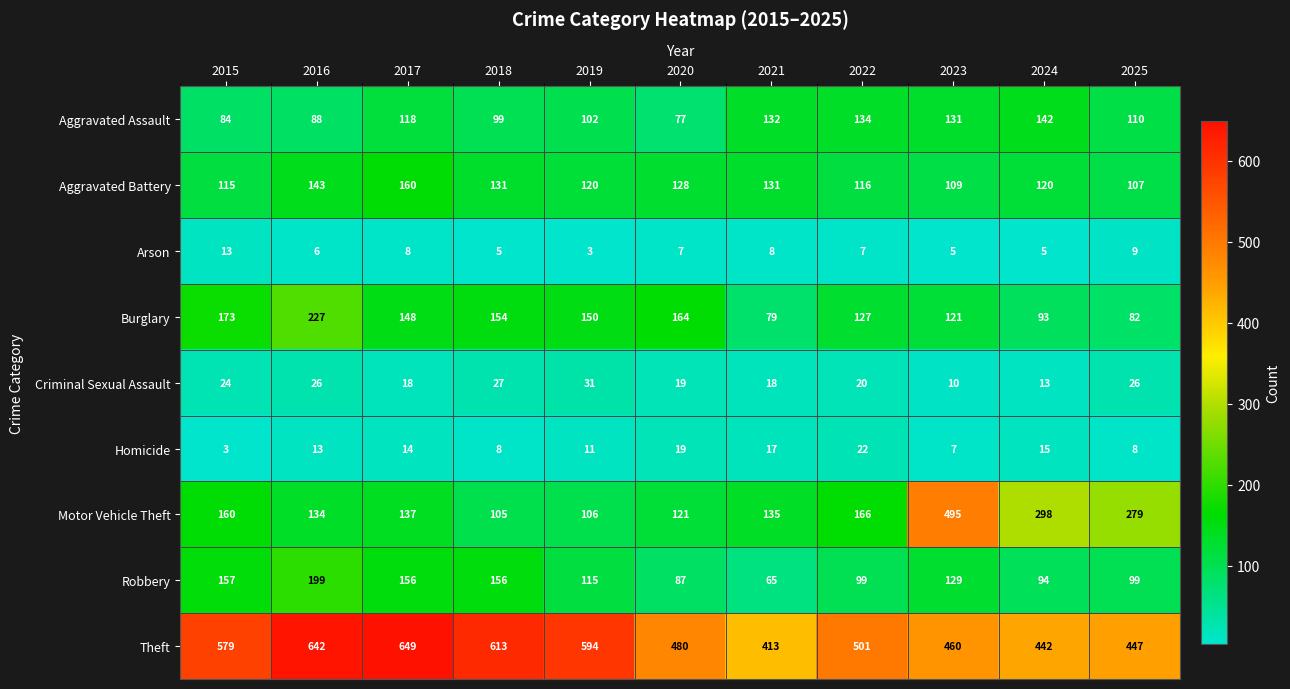

What is the highest value of the Aggravated Battery series?

160